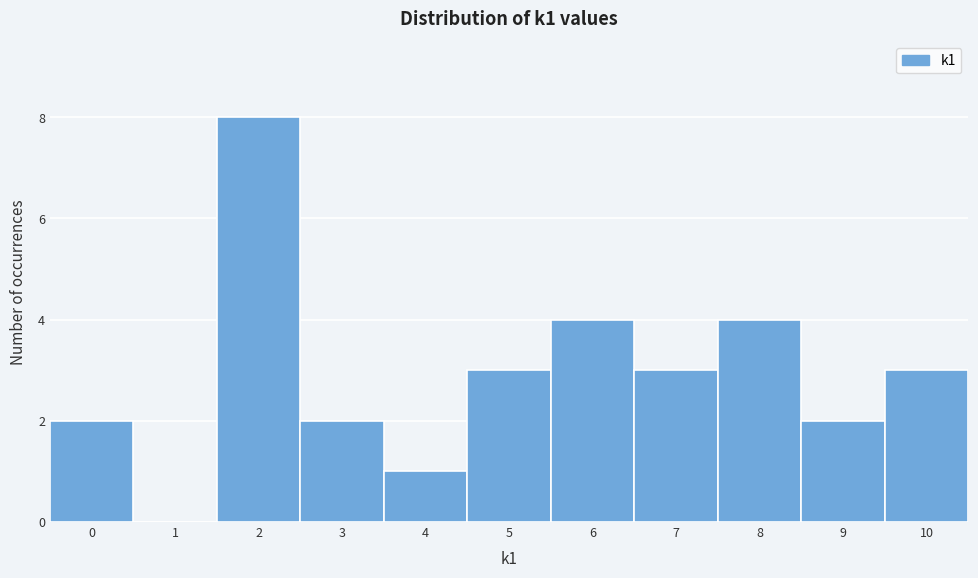

Reading left to right, transcribe this chart: for each bar, give the range it covers on the x-axis and its height. The values are not printed on the chart, so give them approximately, as read against the axis.

-0.5 to 0.5: 2
0.5 to 1.5: 0
1.5 to 2.5: 8
2.5 to 3.5: 2
3.5 to 4.5: 1
4.5 to 5.5: 3
5.5 to 6.5: 4
6.5 to 7.5: 3
7.5 to 8.5: 4
8.5 to 9.5: 2
9.5 to 10.5: 3